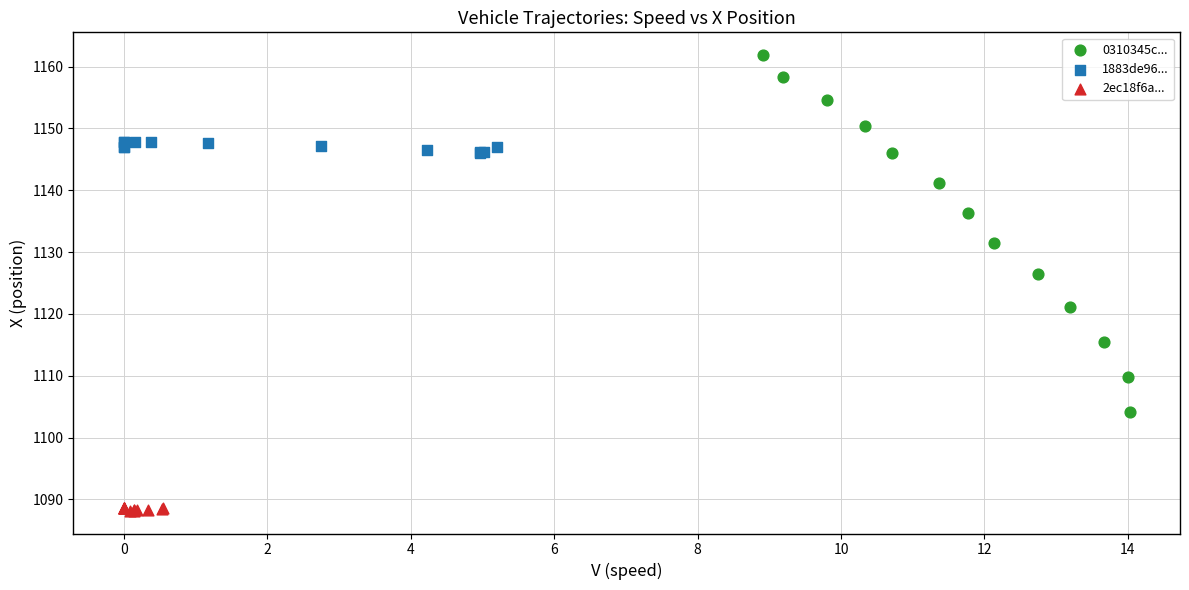

Which series contains the highest Y value?

0310345c...